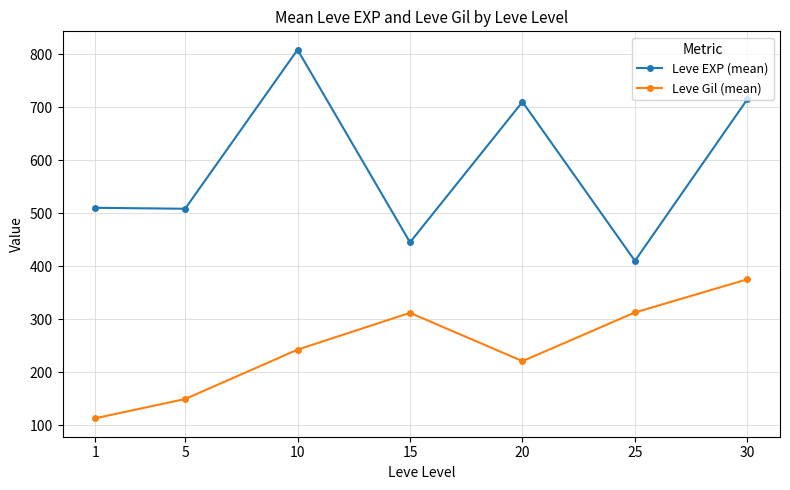

Is this an area chart (filled region under the line)?

No